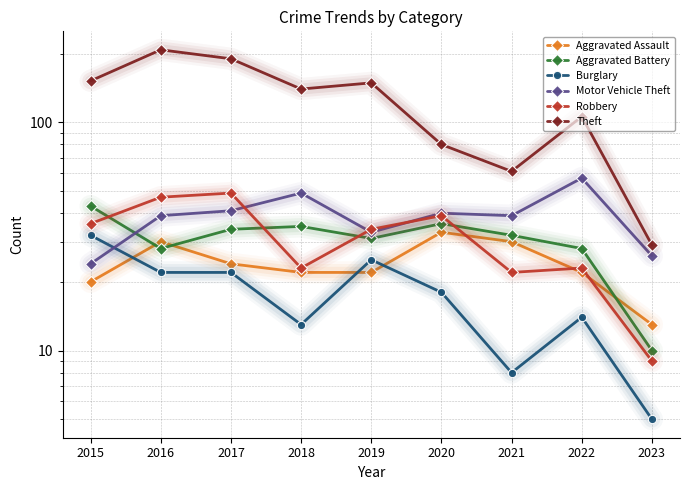

What is the average value of the Robbery series?

31